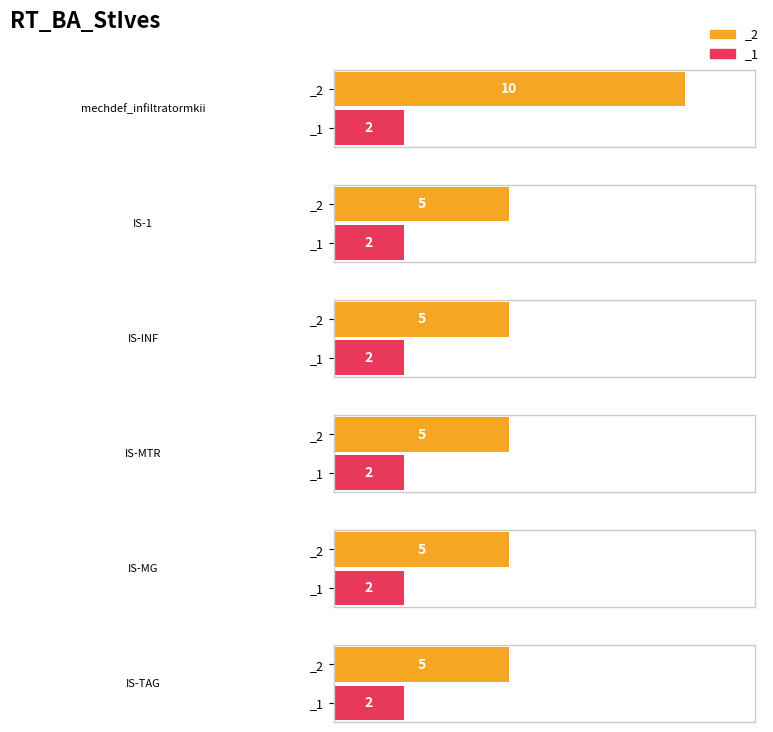

What position from the right is IS-TAG?

1